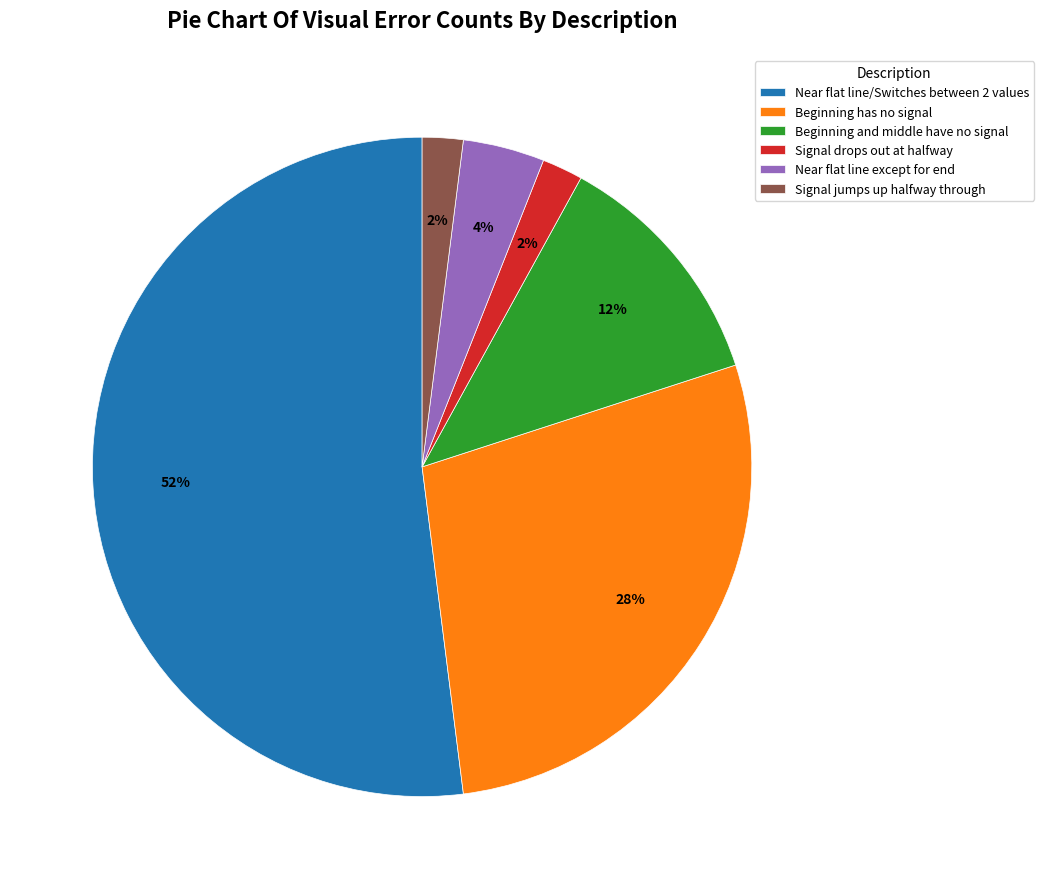

To the nearest percent, what portion does Beginning has no signal represent?

28%